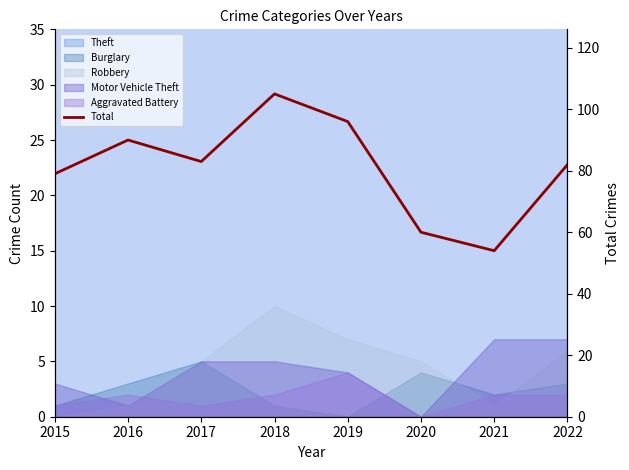

What is the difference between the second highest and second lowest values?

36